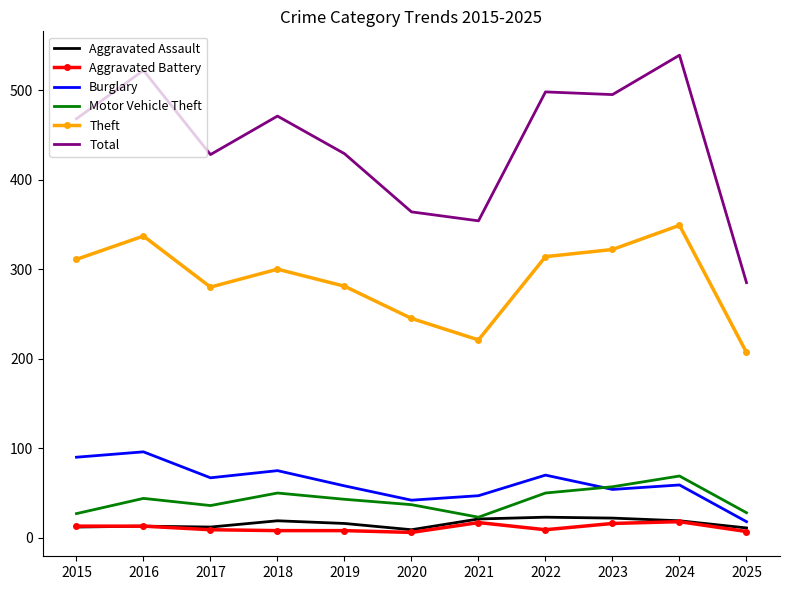

What is the average value of the Motor Vehicle Theft series?

42